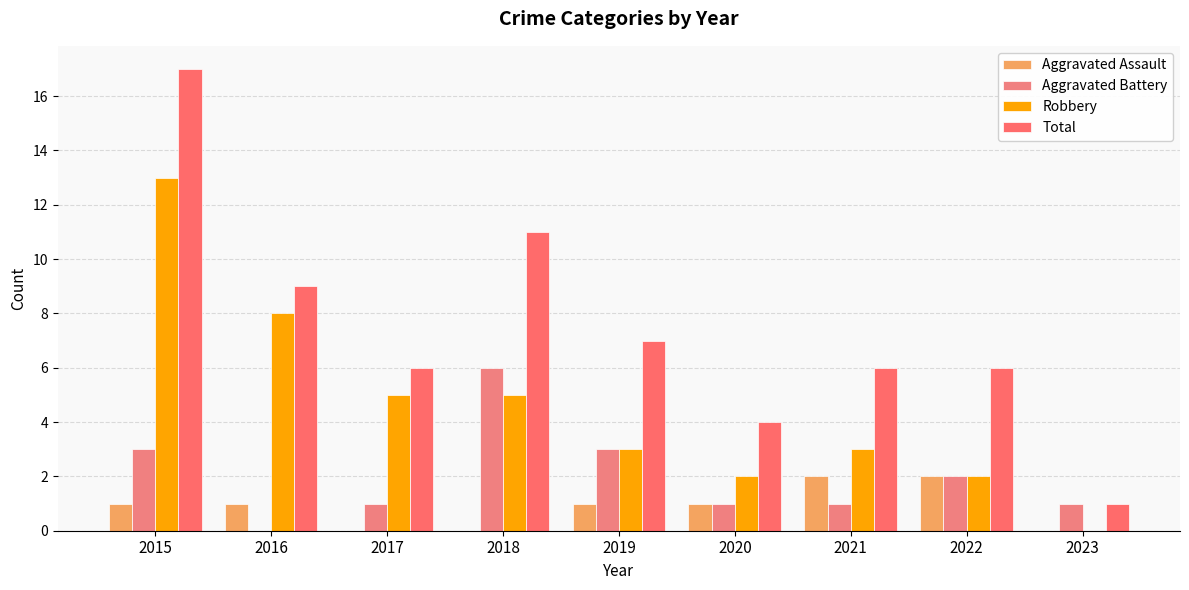

What are all the series names shown in the legend?

Aggravated Assault, Aggravated Battery, Robbery, Total